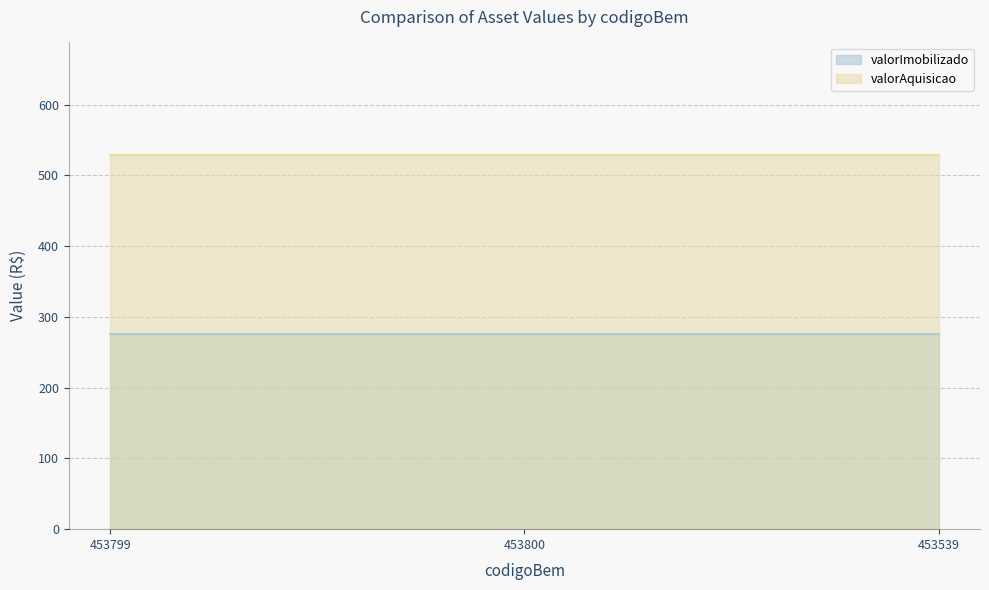

Is it true that valorImobilizado equals 455.3 at 453539?

False